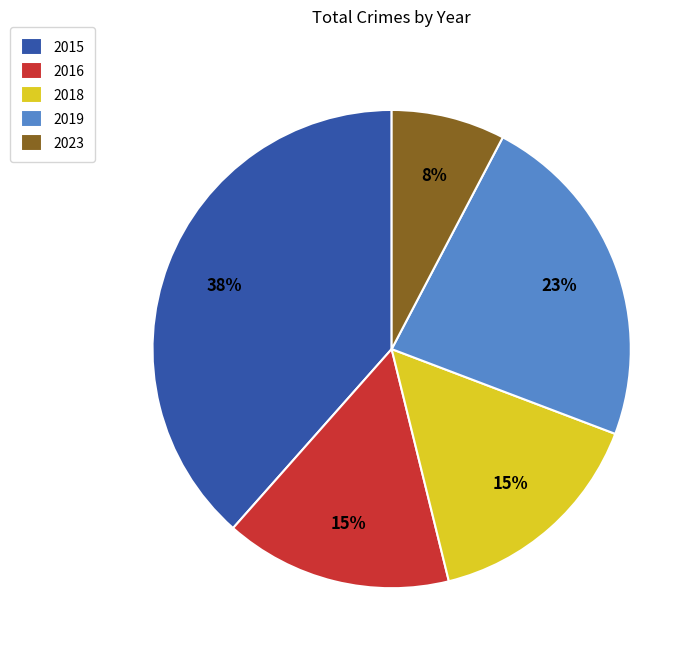

To the nearest percent, what percentage of the pie is 2019?

23%